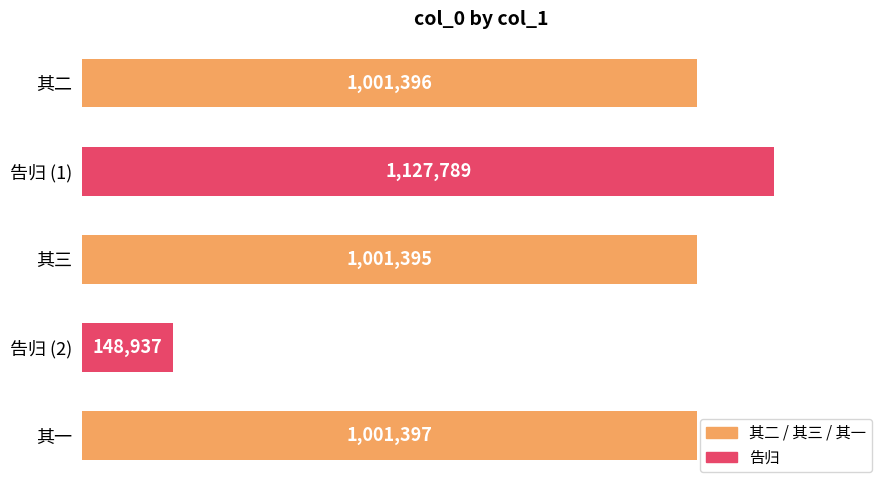

Which label corresponds to the largest value in the chart?

告归 (1)